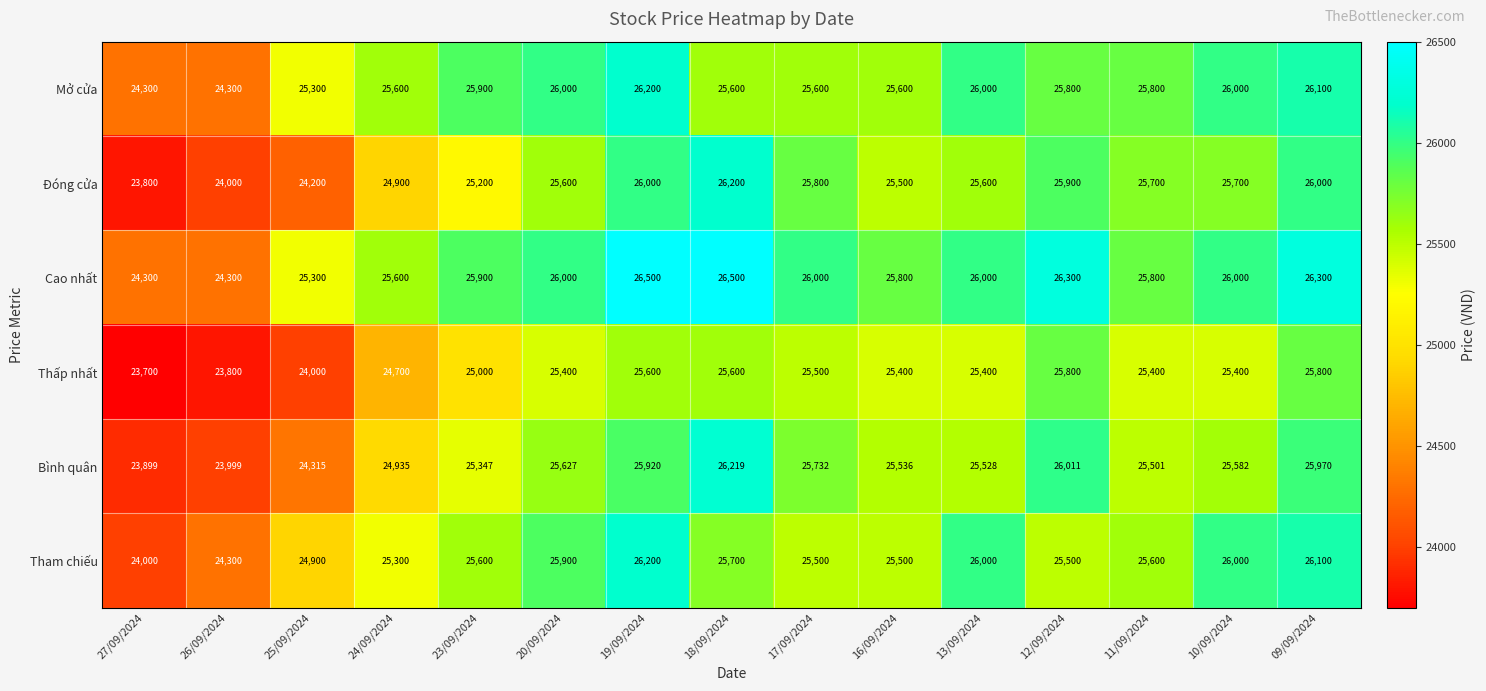

Which series has the widest spread of values?

Đóng cửa